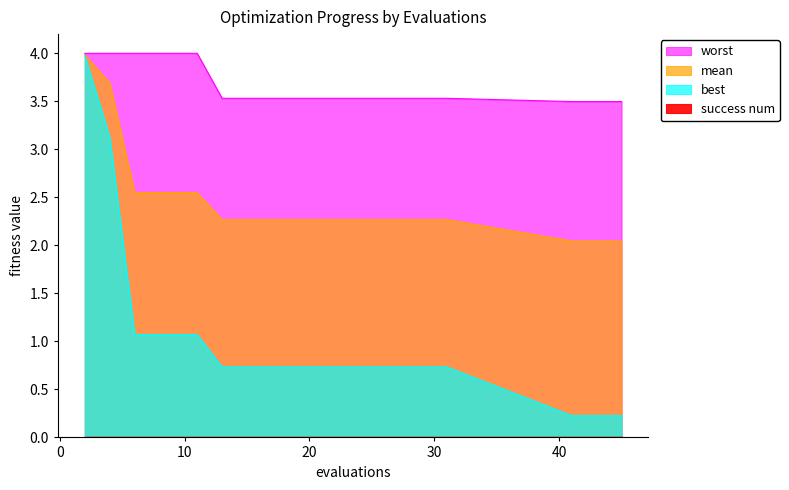

True or false: mean and best cross at least once.

False